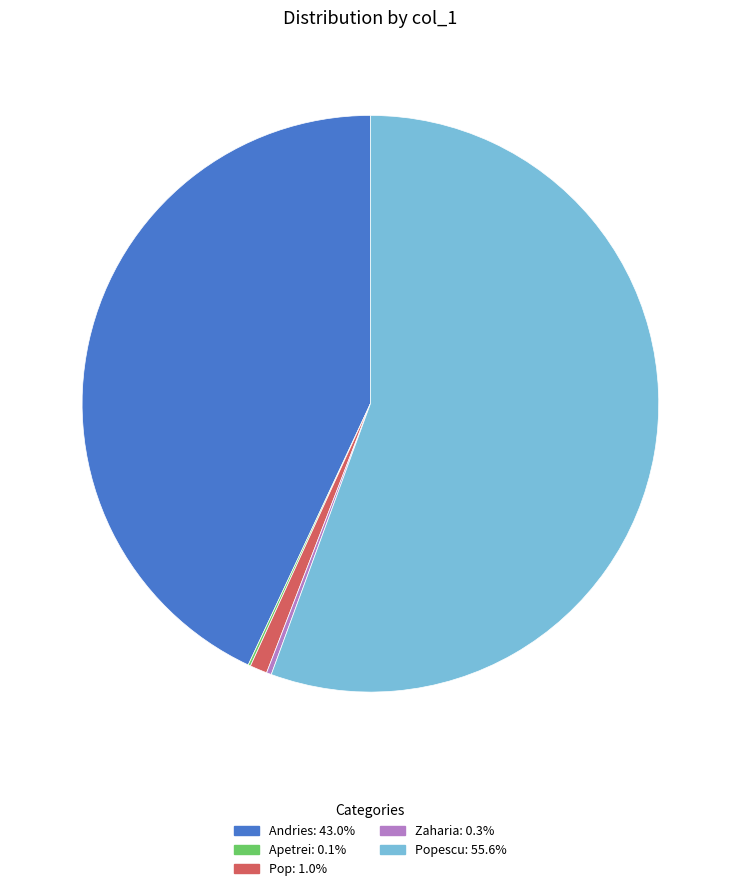

Is there any slice that represents more than half of the pie?

Yes